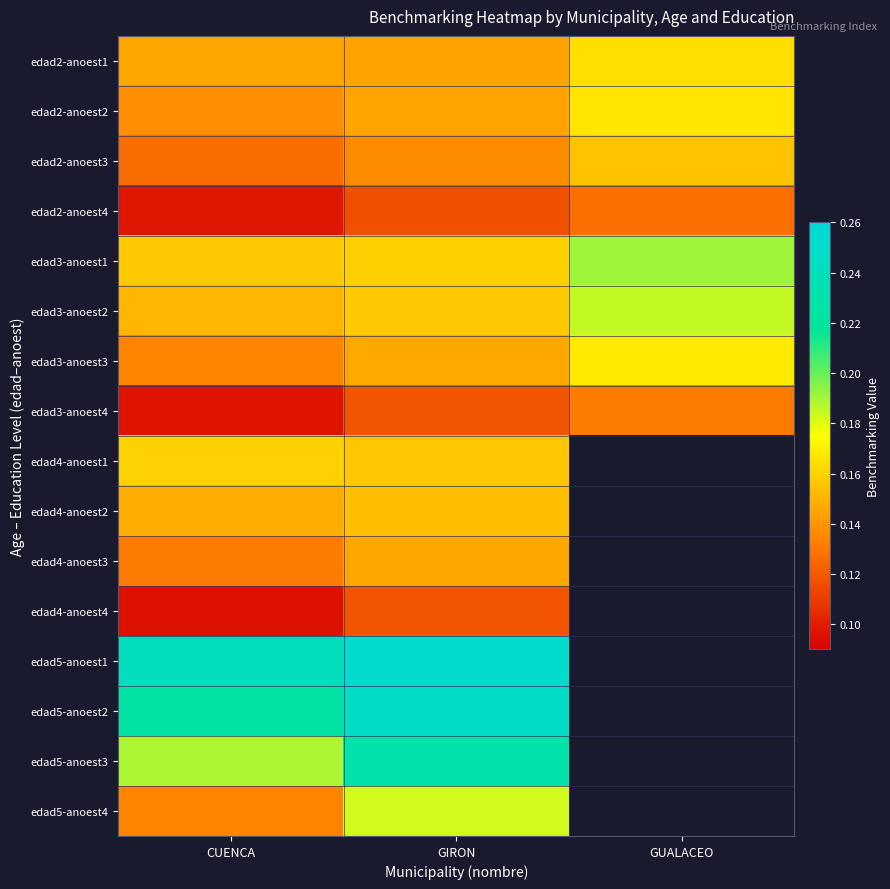

Which series has the widest spread of values?

edad5-anoest4